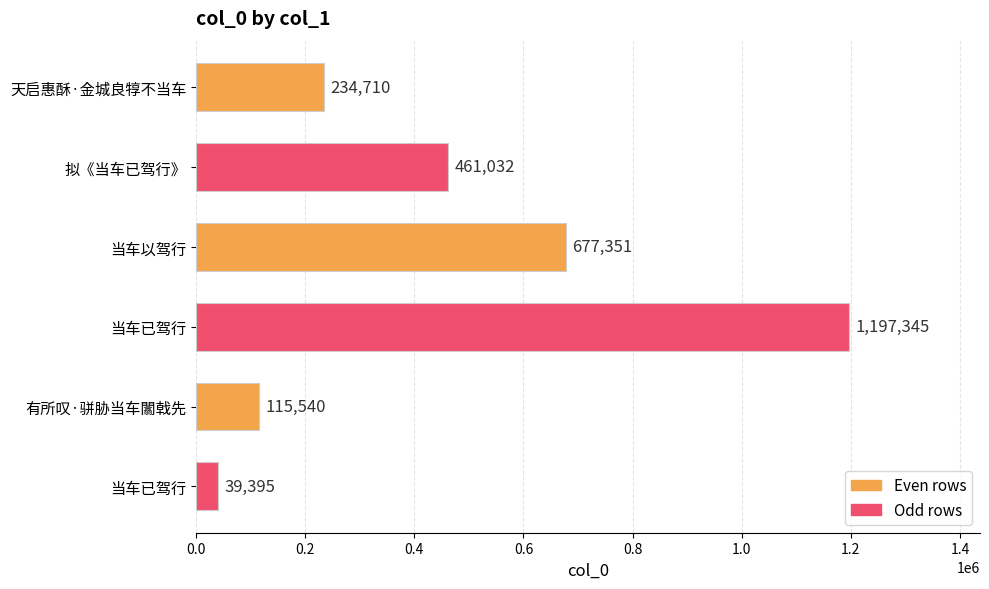

What is the sum of all values?

2725373